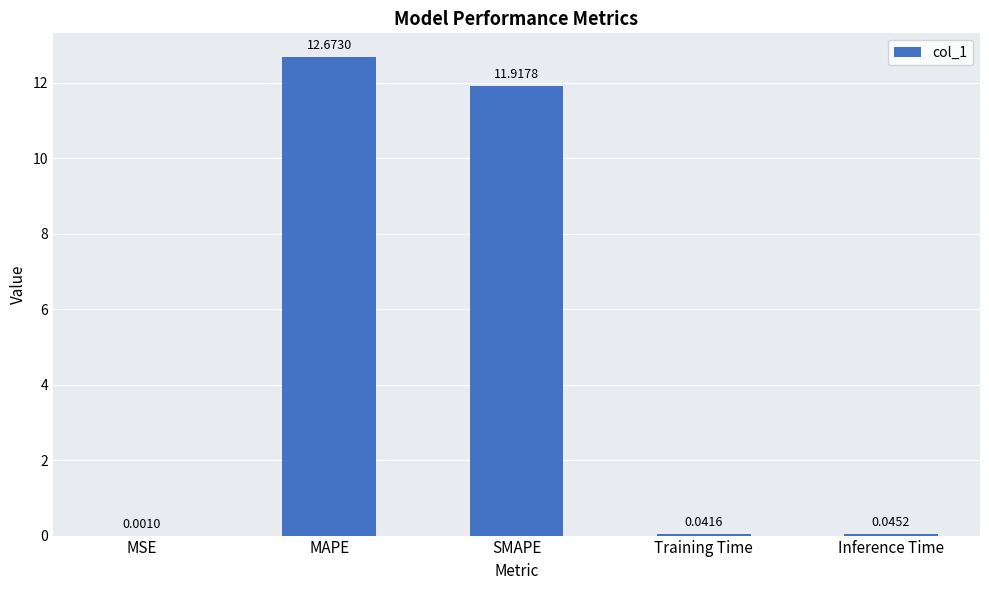

Which label corresponds to the largest value in the chart?

MAPE